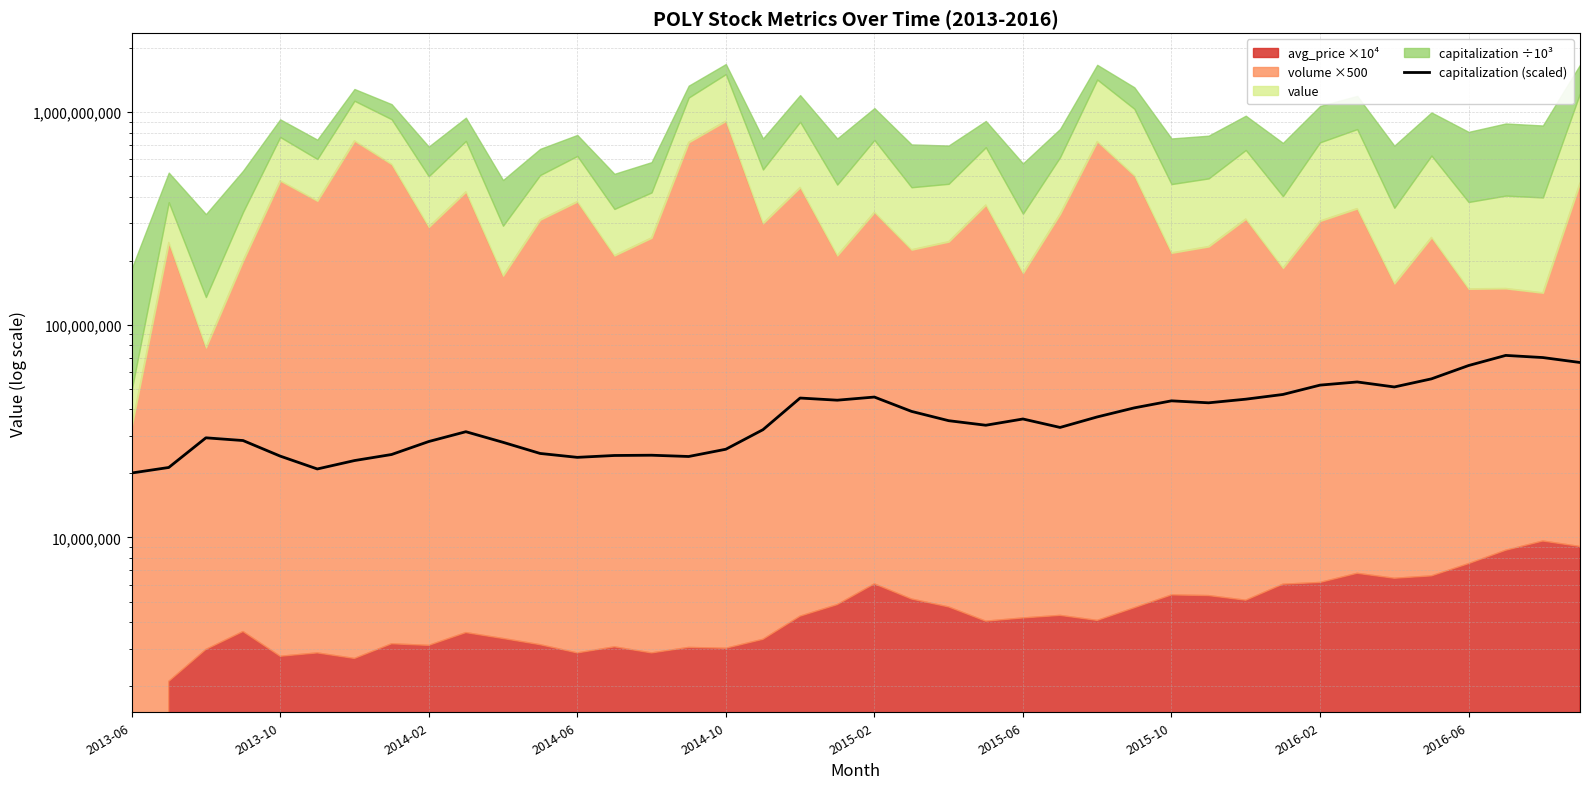

How many lines are shown in the chart?

1